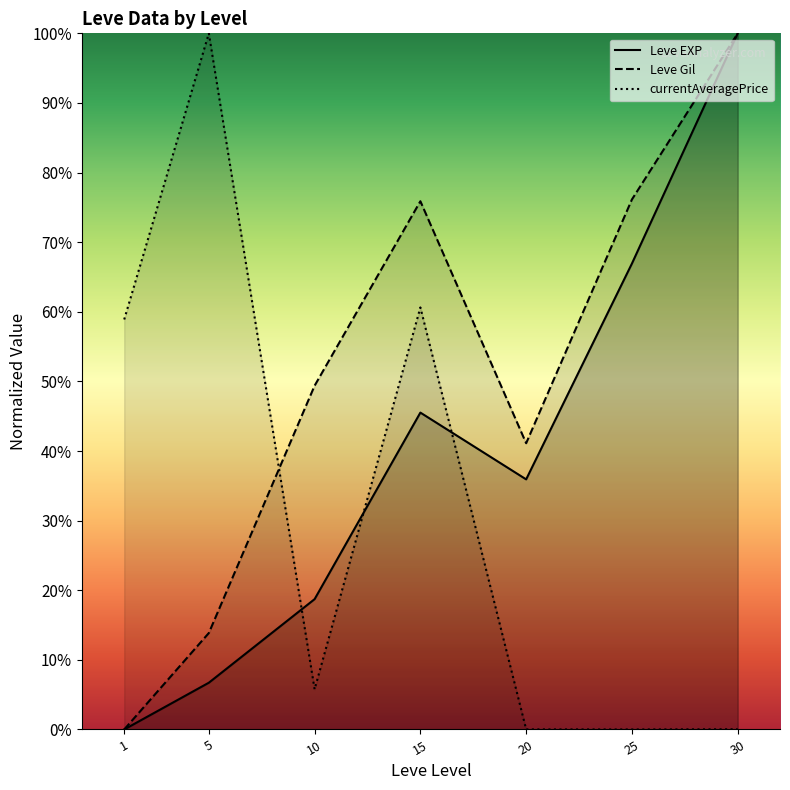

Which series ends up on top after the final intersection of Leve EXP and currentAveragePrice?

Leve EXP